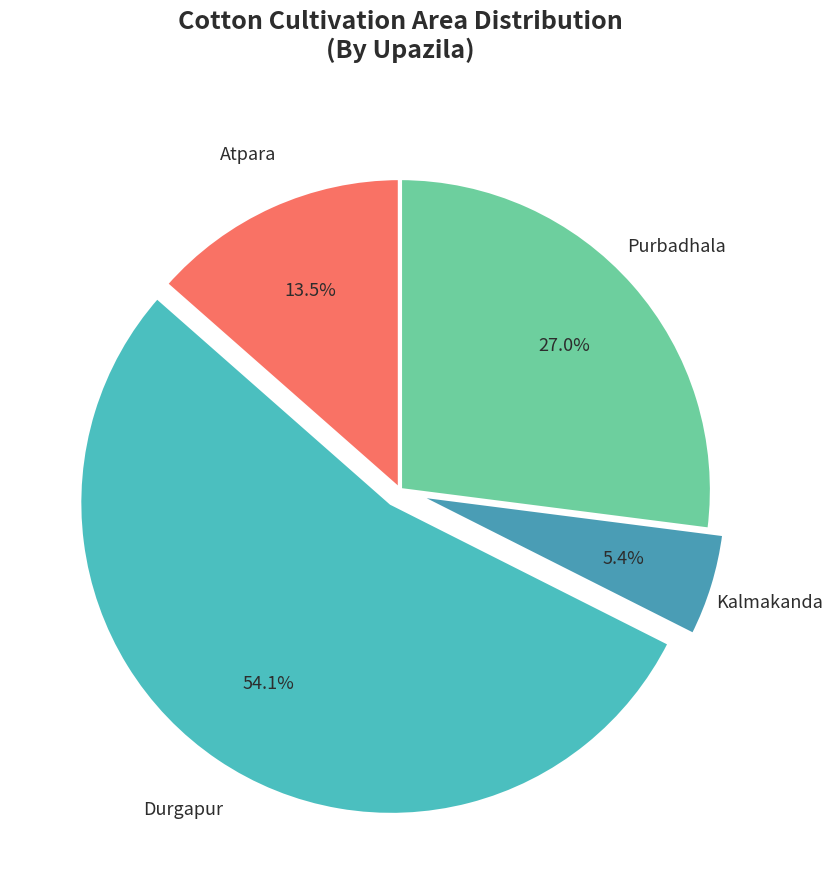

How many slices are in this pie chart?

4